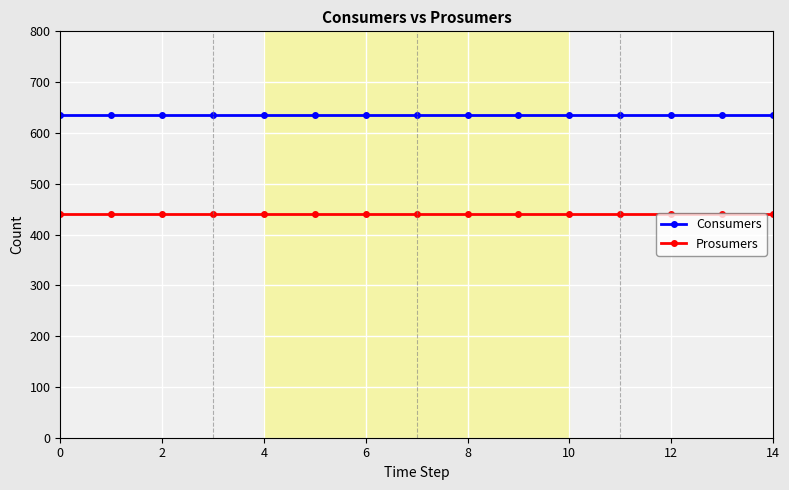

True or false: Consumers and Prosumers intersect in this chart.

False